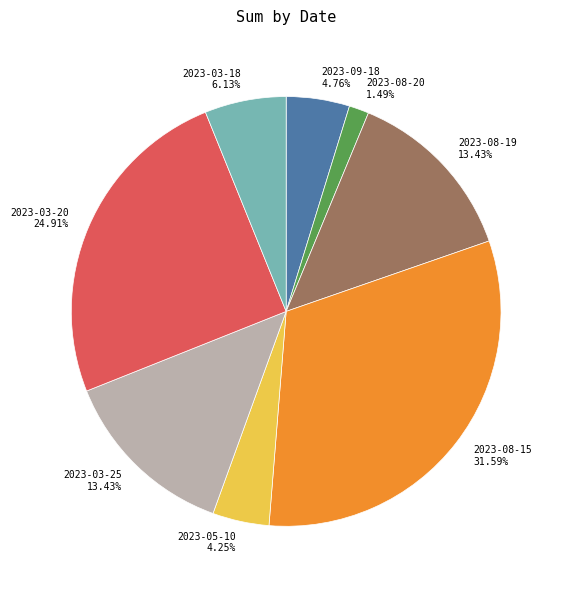

Which has a higher value, 2023-09-18 or 2023-08-15?

2023-08-15